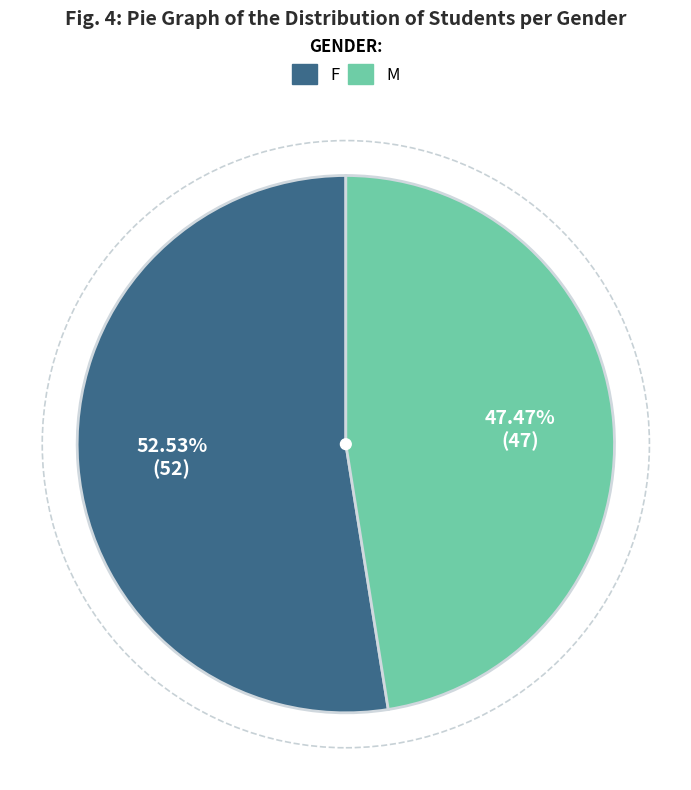

To the nearest percent, what is the average slice percentage?

50%